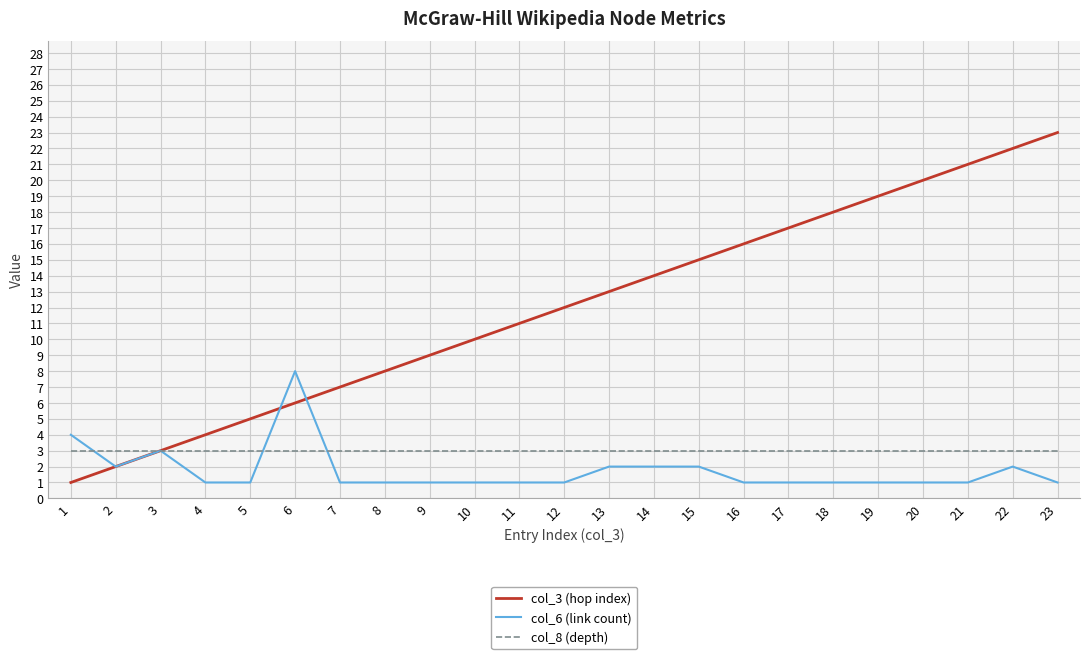

Reading left to right, what are all the values shown in this chart?

col_3 (hop index): 1=1	2=2	3=3	4=4	5=5	6=6	7=7	8=8	9=9	10=10	11=11	12=12	13=13	14=14	15=15	16=16	17=17	18=18	19=19	20=20	21=21	22=22	23=23
col_6 (link count): 1=4	2=2	3=3	4=1	5=1	6=8	7=1	8=1	9=1	10=1	11=1	12=1	13=2	14=2	15=2	16=1	17=1	18=1	19=1	20=1	21=1	22=2	23=1
col_8 (depth): 1=3	2=3	3=3	4=3	5=3	6=3	7=3	8=3	9=3	10=3	11=3	12=3	13=3	14=3	15=3	16=3	17=3	18=3	19=3	20=3	21=3	22=3	23=3